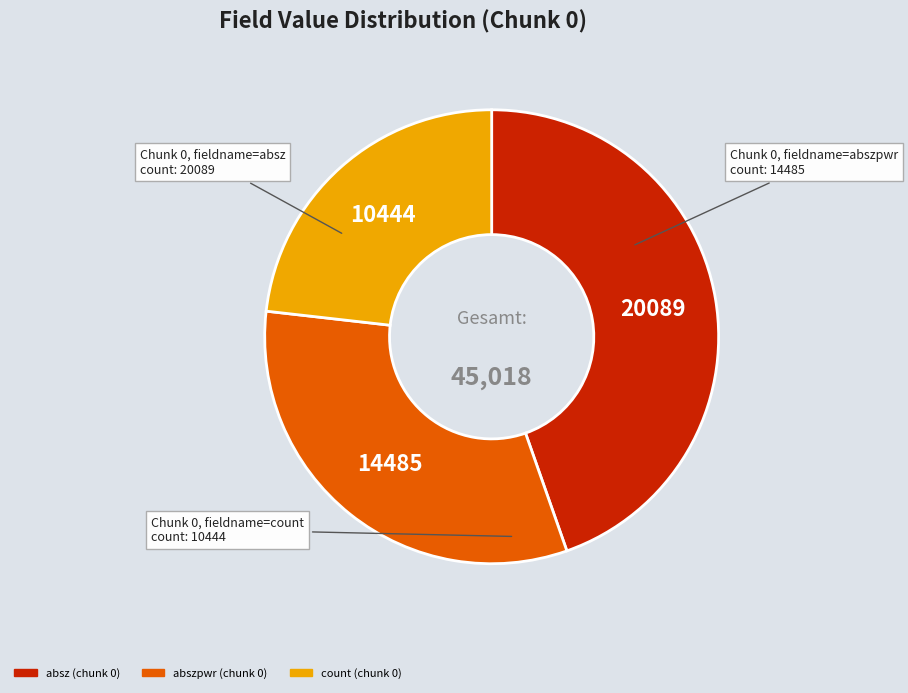

What is the ratio of the value at absz (chunk 0) to the value at abszpwr (chunk 0)?

1.4